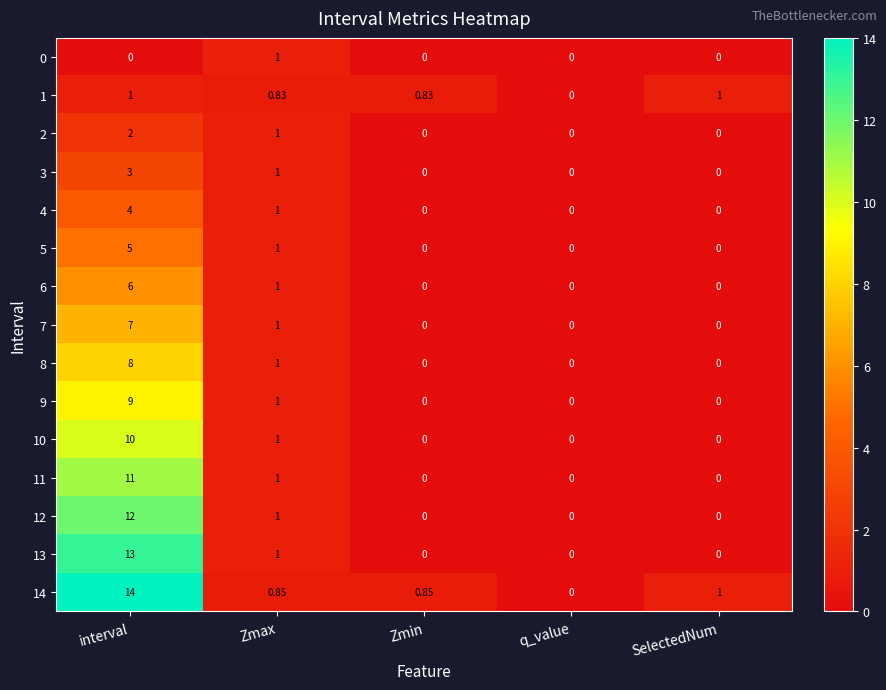

At which label is 7 closest to 3?

Zmax